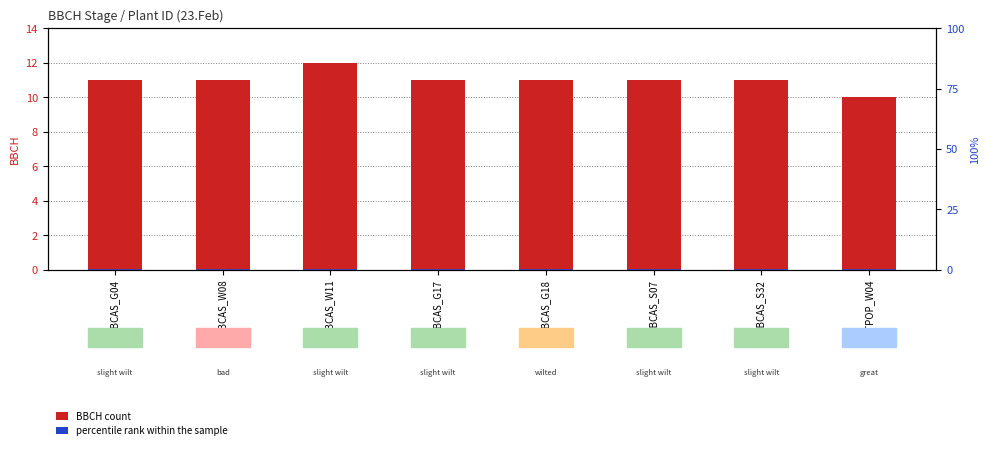

What is the sum of the BBCH count values at VIBCAS_S32 and VIBCAS_S07?

22